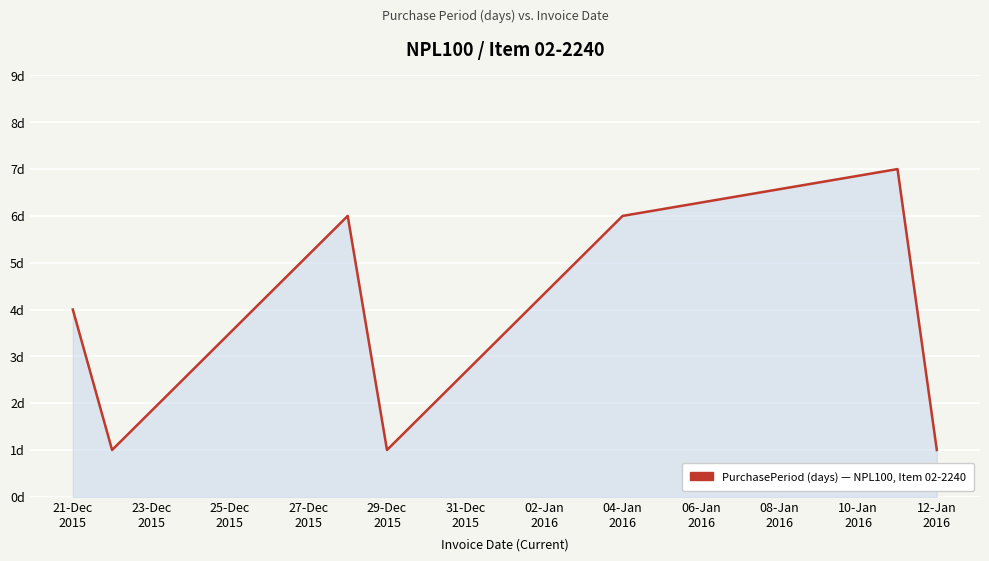

What is the label of the 7th point from the right?

21-Dec
2015